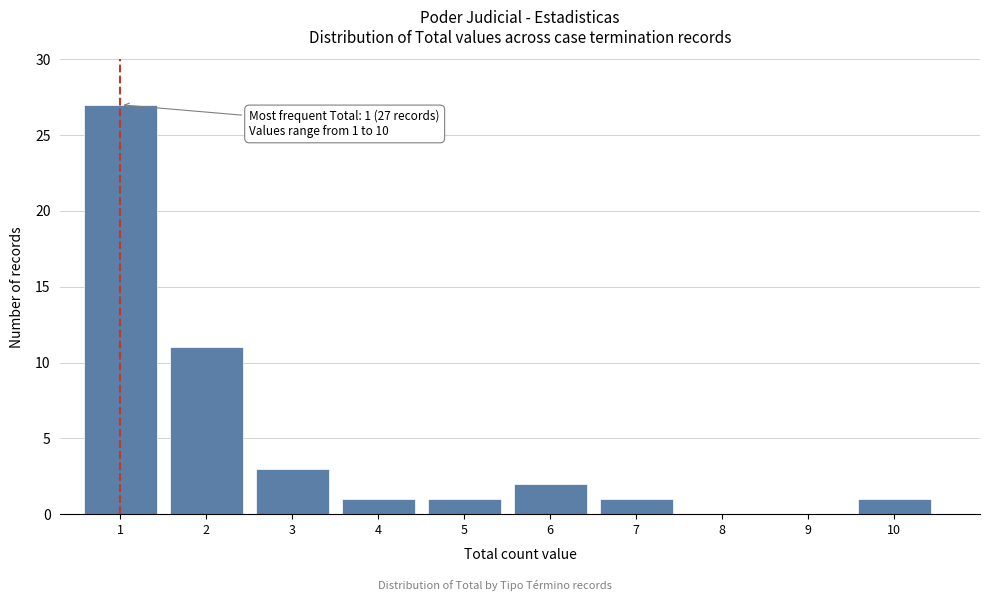

Reading left to right, extract all data points from this chart.

1=27	2=11	3=3	4=1	5=1	6=2	7=1	8=0	9=0	10=1